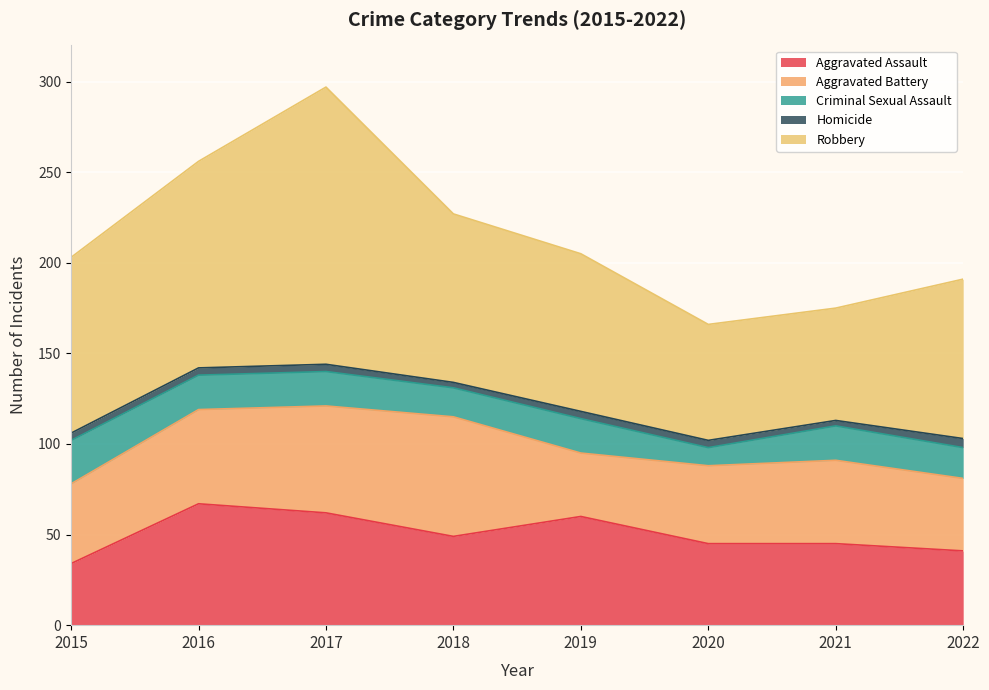

What is the total value across all series at 2020?

166